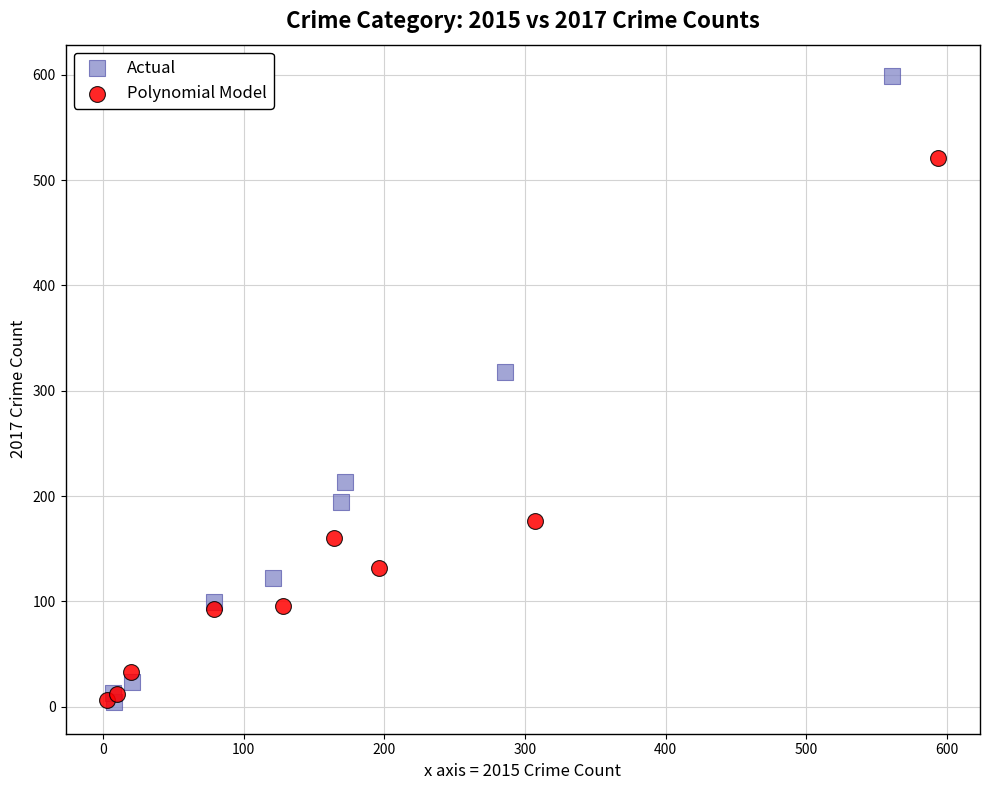

Which series has the largest Y range (max minus min)?

Actual